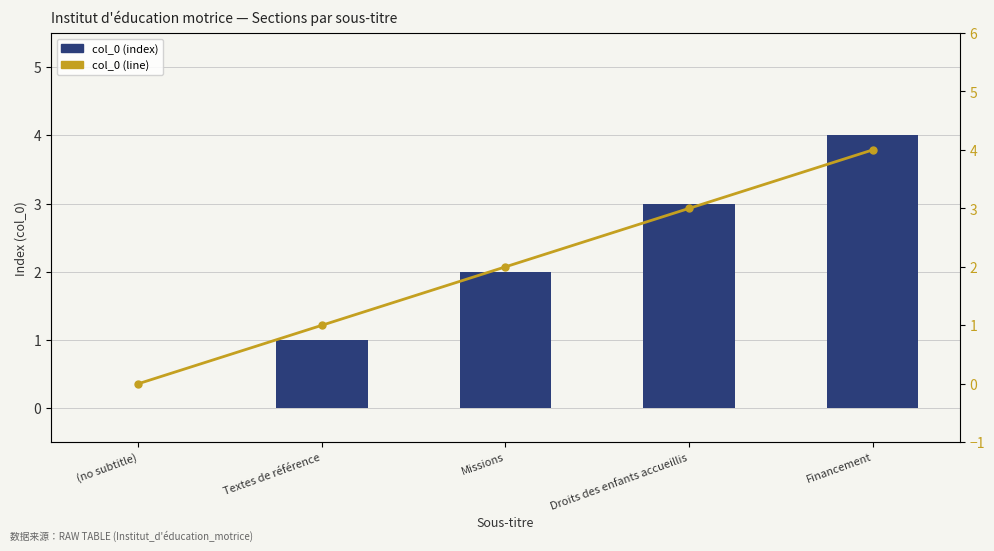

Does the chart contain any negative values?

No